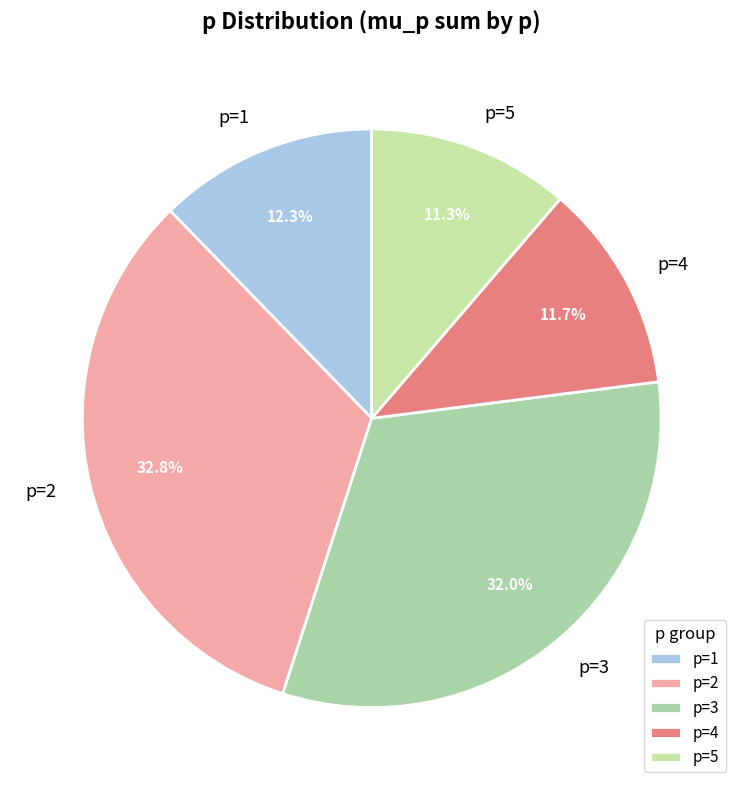

Which slice is the largest?

p=2